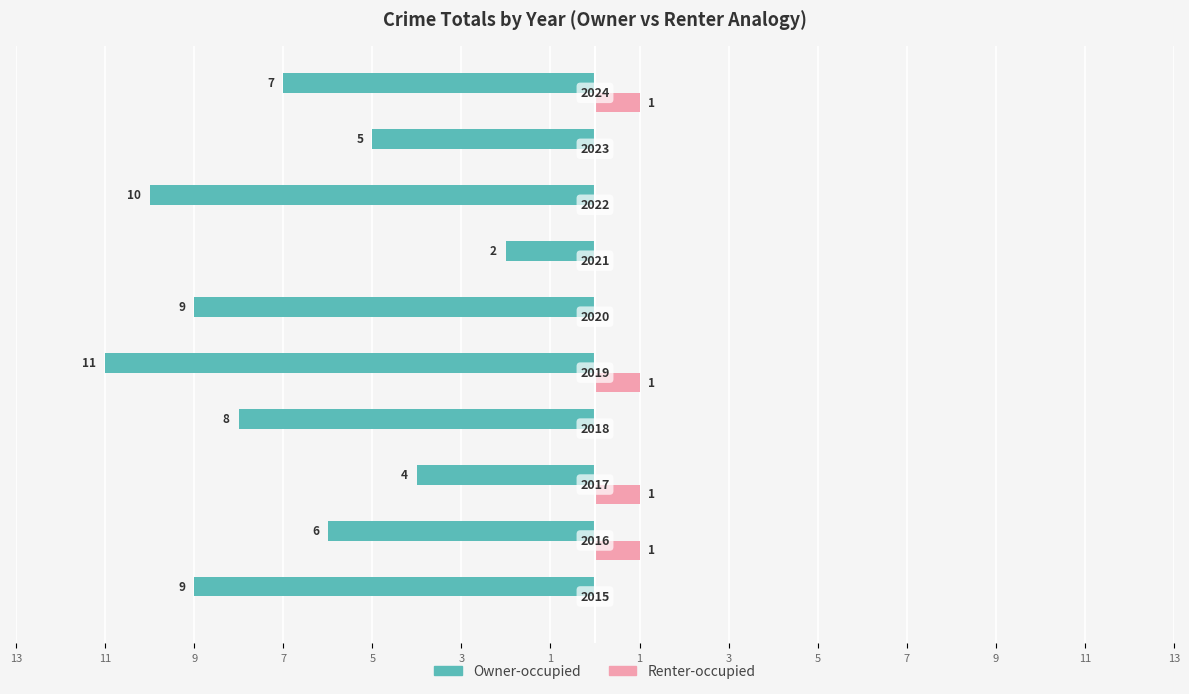

What are all the series names shown in the legend?

Owner-occupied, Renter-occupied